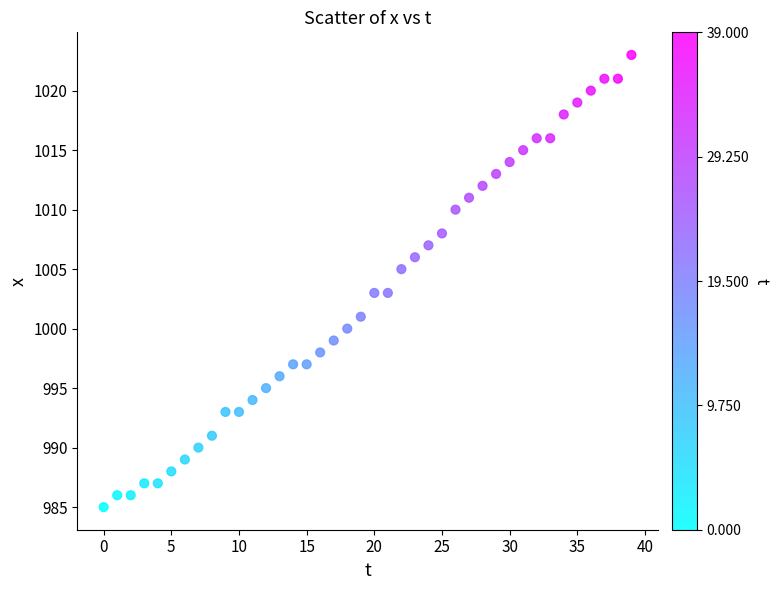

What is the range of Y values (max minus min)?

38